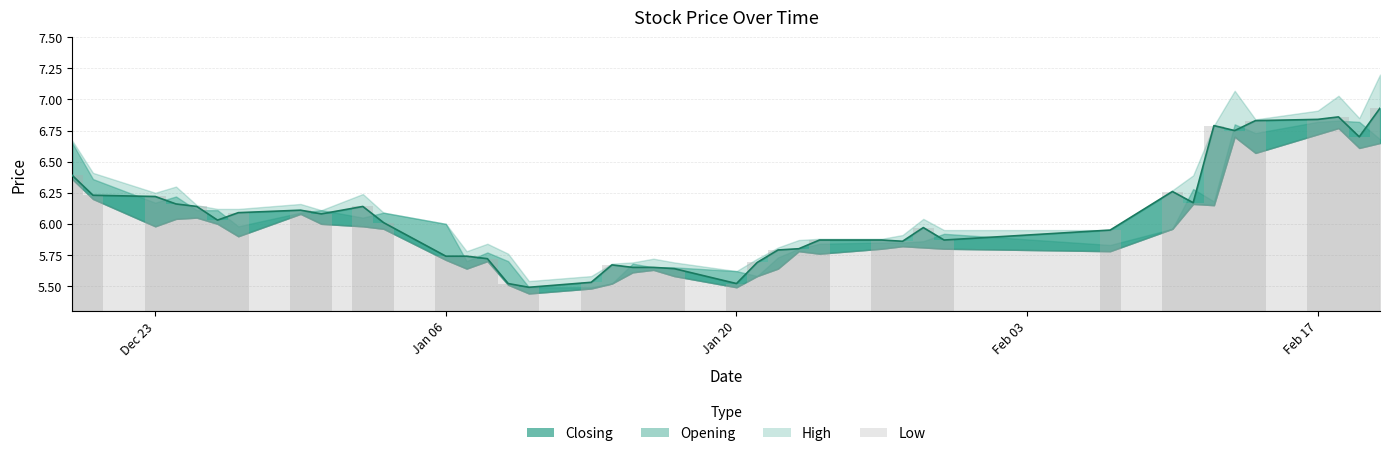

What is the difference between the second highest and minimum values in the Closing series?

1.4